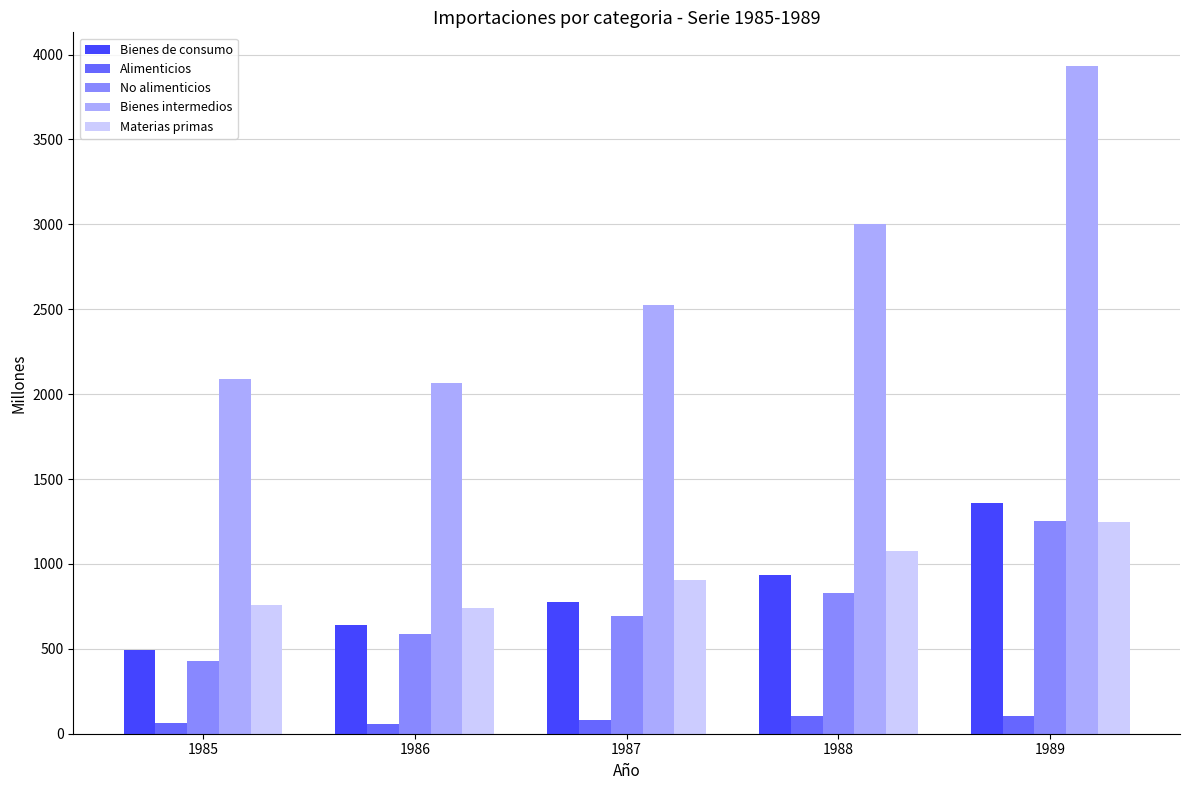

What is the approximate value of Alimenticios at 1989?

105